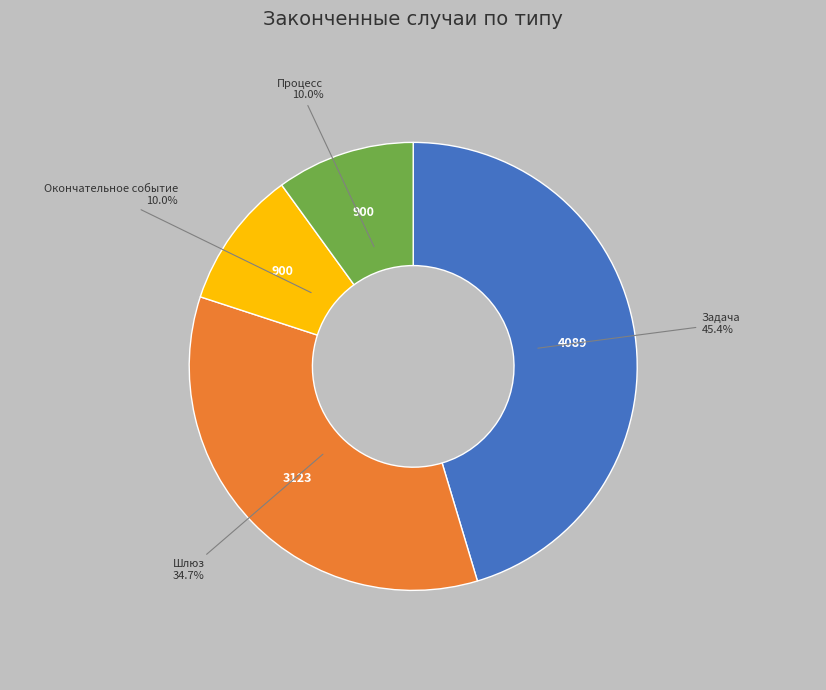

Does any single category account for the majority?

No